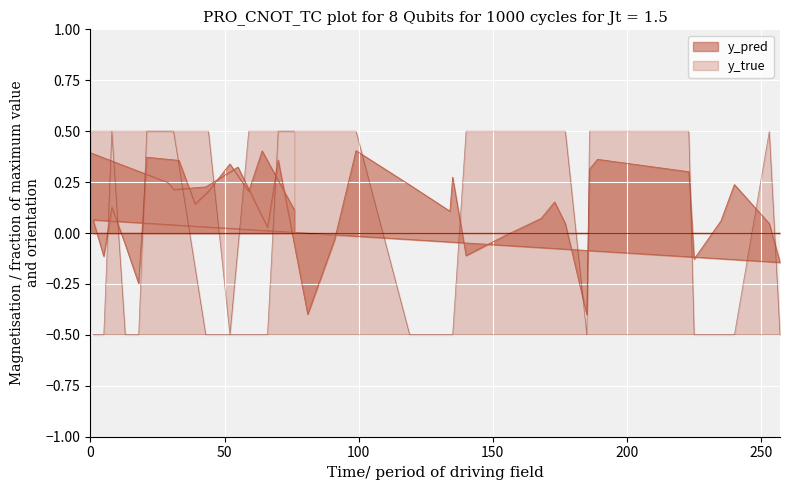

Which series has the largest range (max minus min)?

y_true